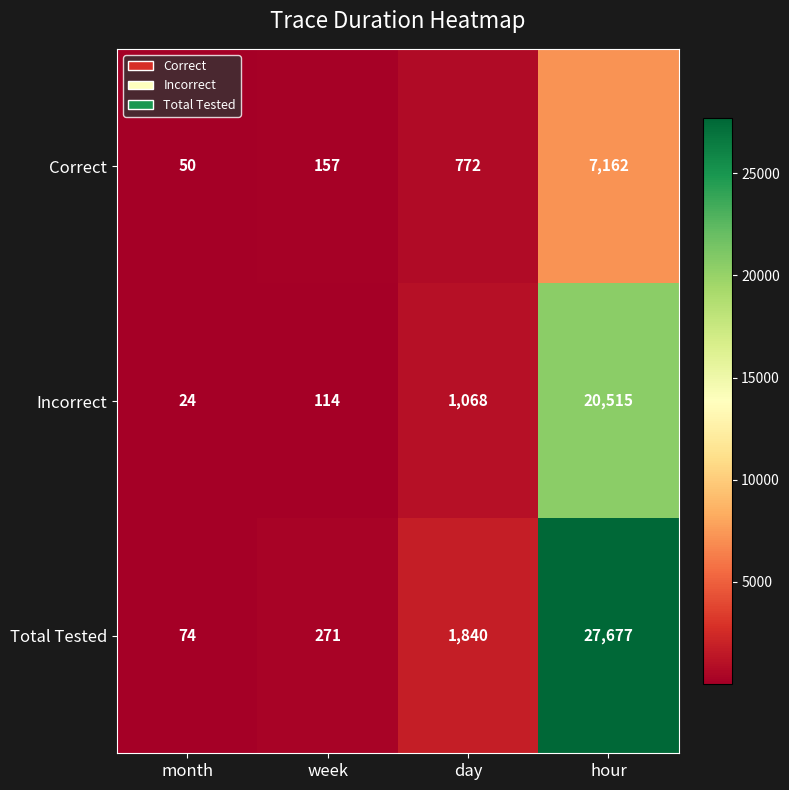

Rank the series by their average value, from highest to lowest.

Total Tested, Incorrect, Correct